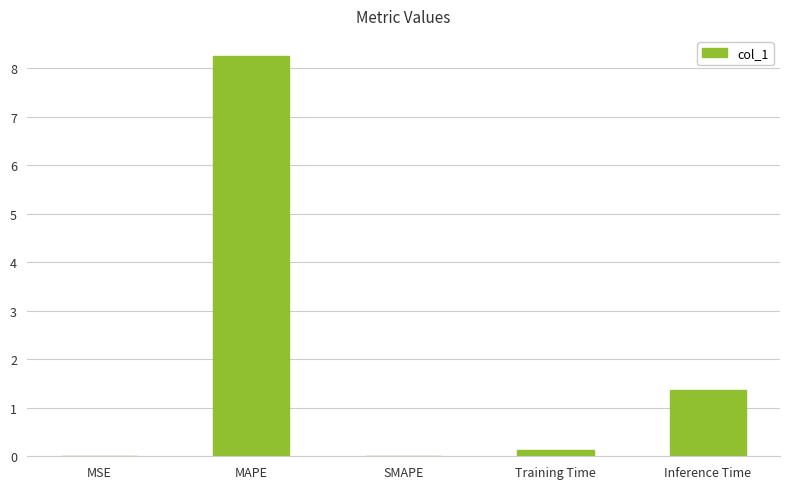

The value at MSE is 0.0. True or false?

True